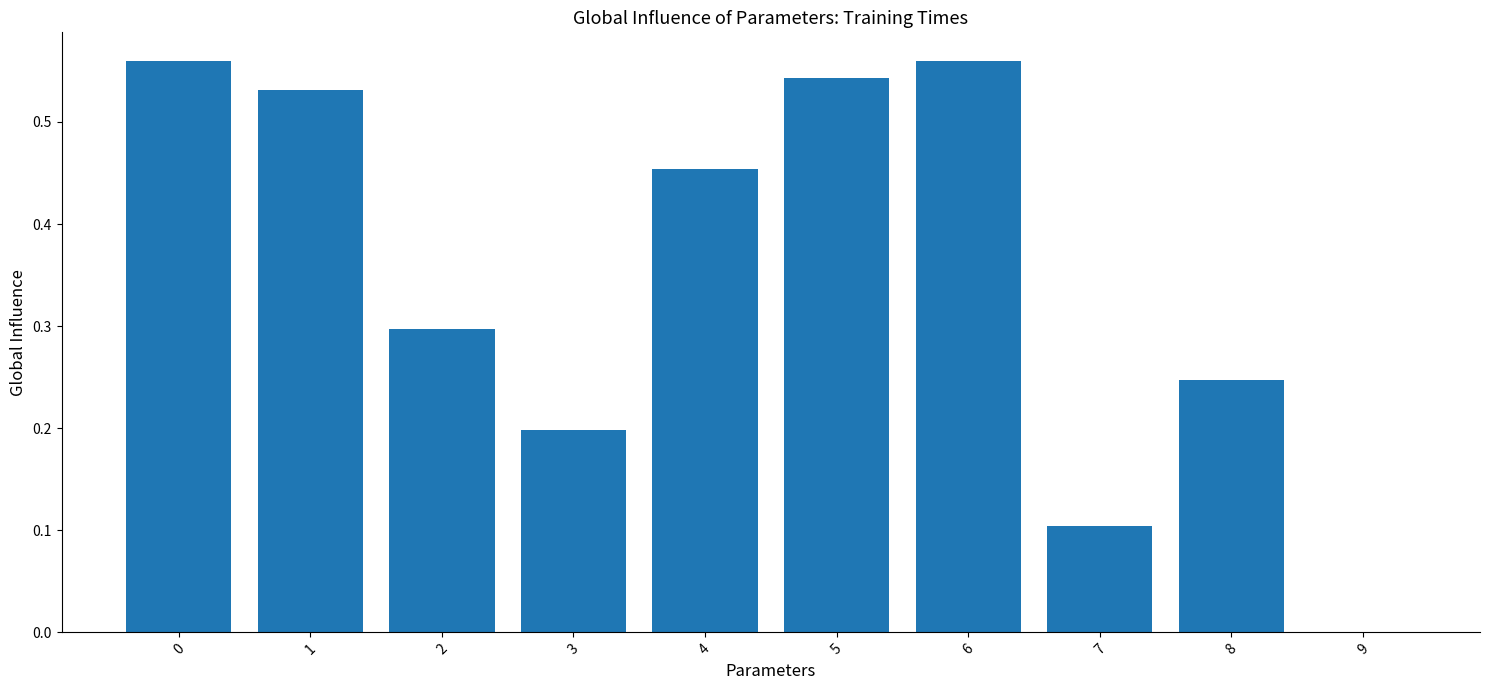

Are the bars horizontal?

No